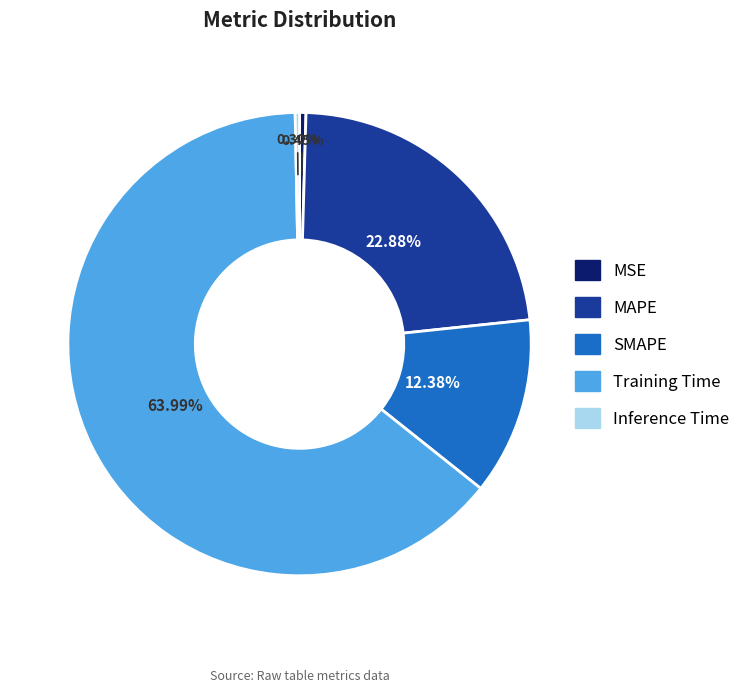

Which has a higher value, Inference Time or Training Time?

Training Time